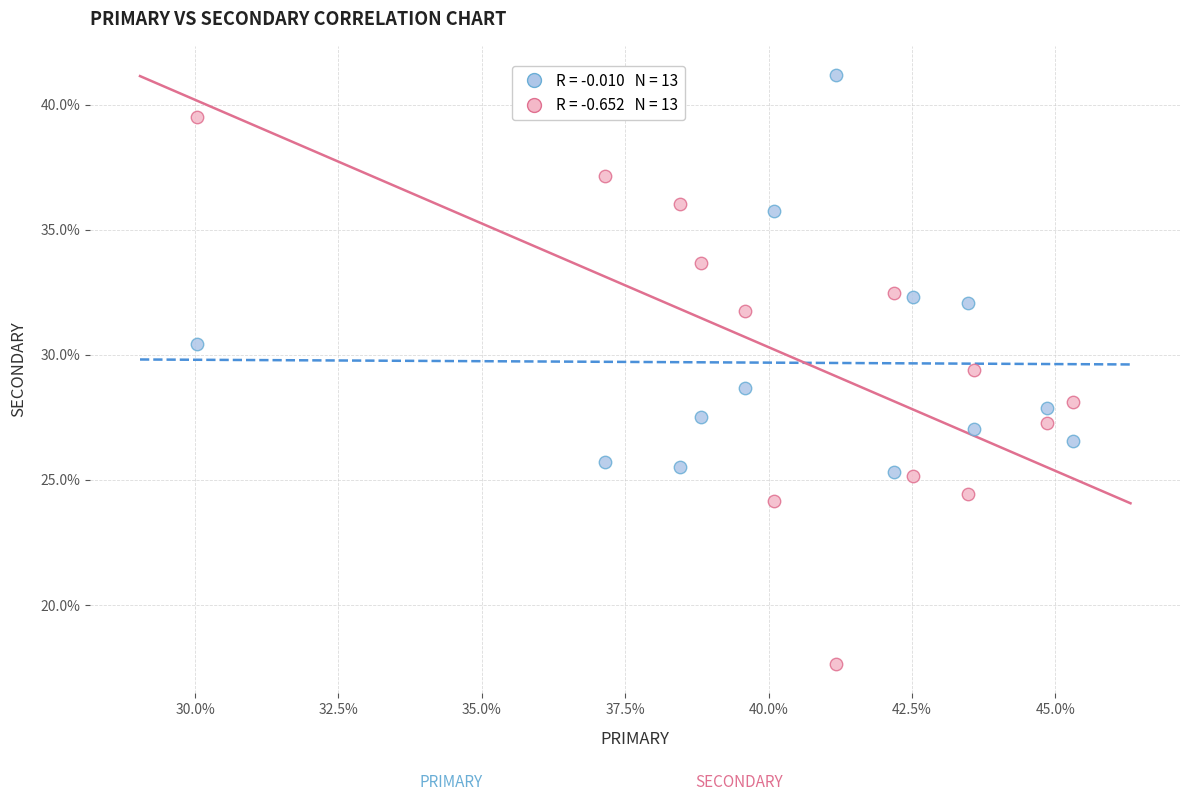

Across all data points, what is the range of Y values (max minus min)?

23.5